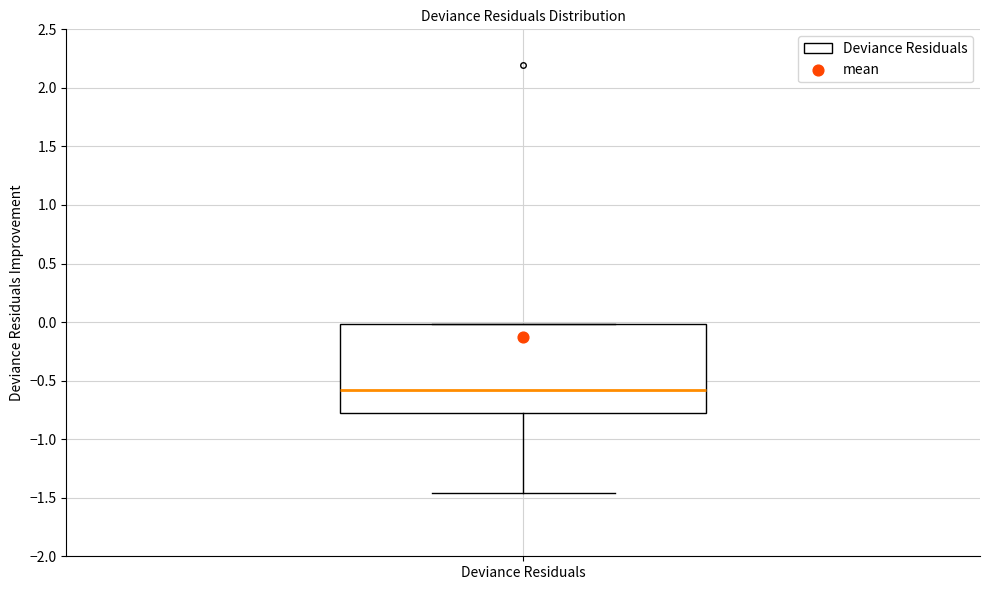

Transcribe this box plot: give where the median line is, the range the box spans, and where the two whiskers end, as read against the y-axis. The values are not printed on the chart, so give them approximately, as read against the axis.

median -0.60, box -0.80 to 0.00, whiskers -1.45 to 0.00